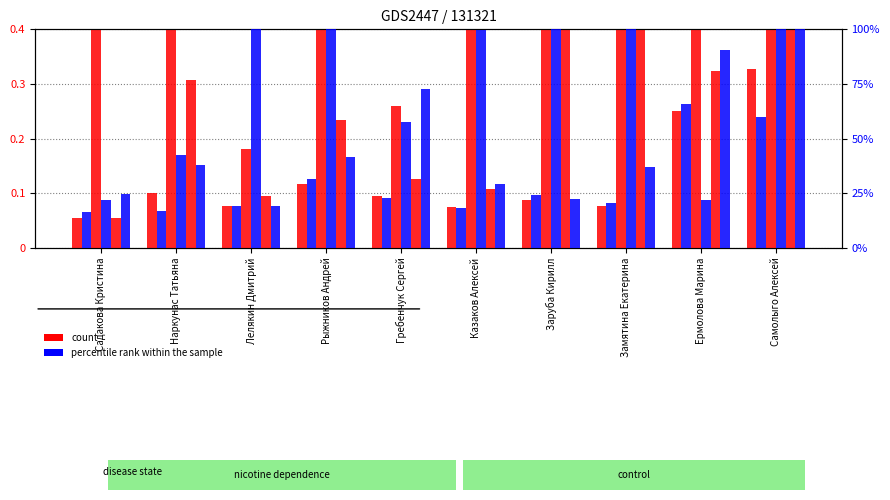

What is the difference between the highest and lowest values at Гребенчук Сергей?

0.2